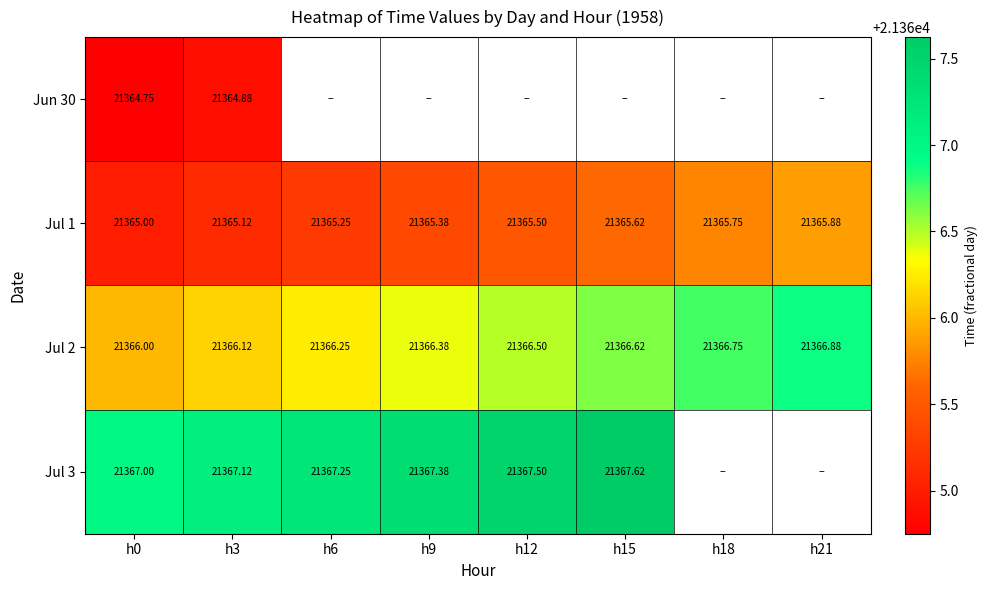

What is the highest value of the Jul 2 series?

21366.9